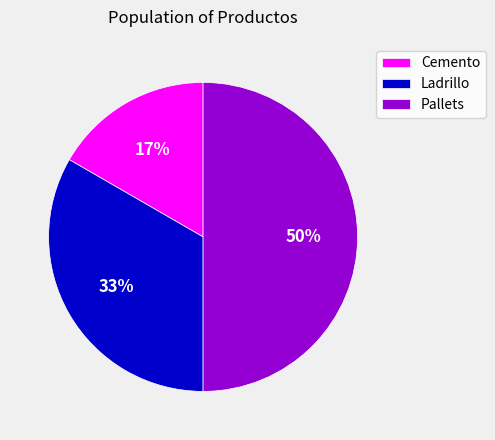

Does Cemento account for over 50% of the chart?

No